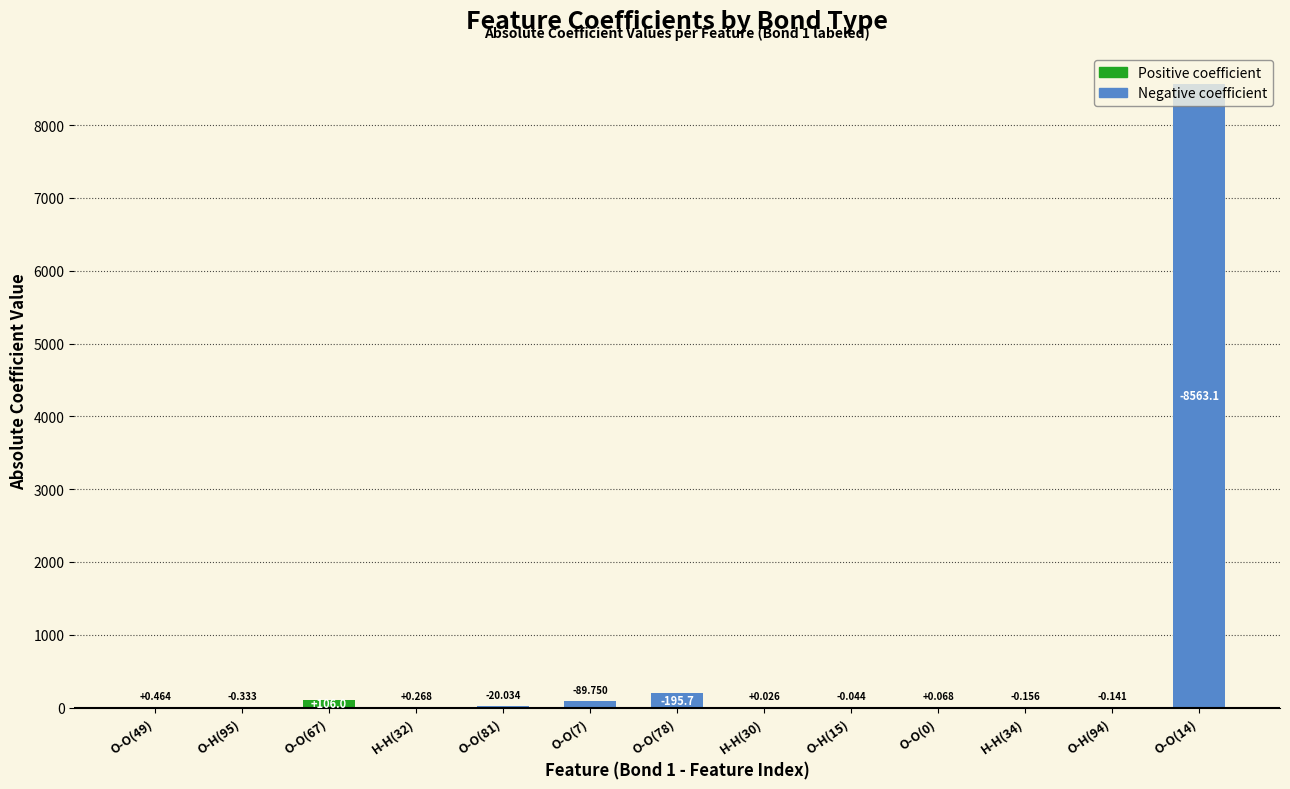

How many bars are there in total?

13